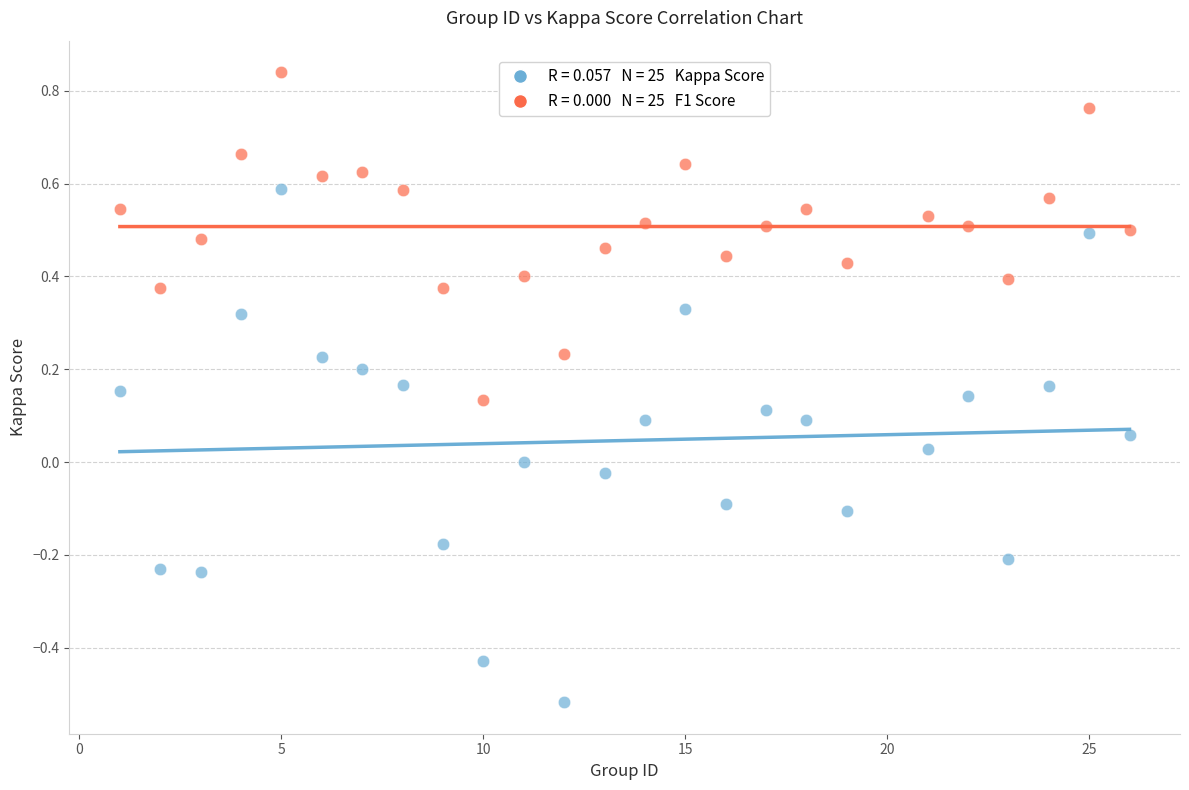

Across all data points, what is the range of Y values (max minus min)?

1.4